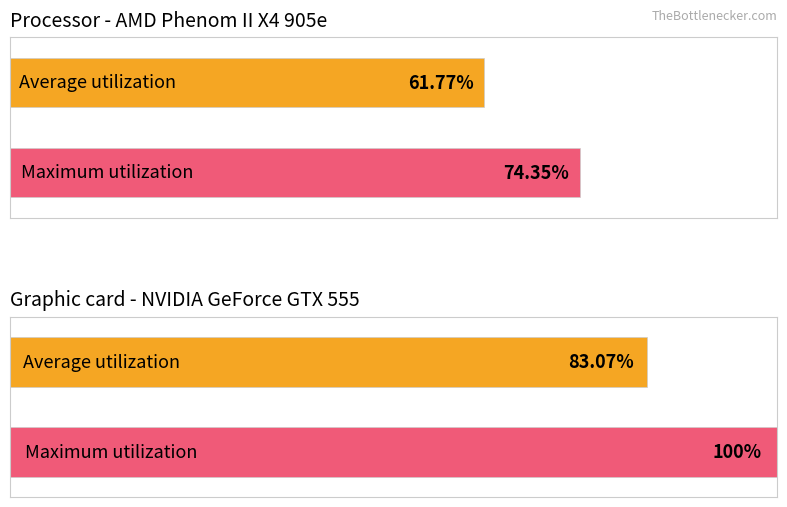

What is the minimum value shown in the chart?

61.8